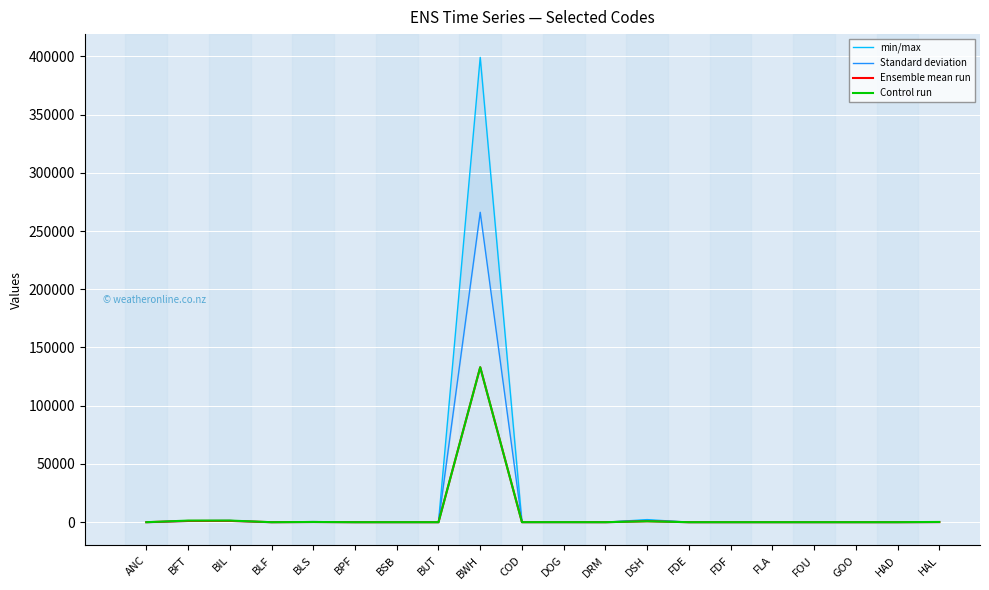

Reading left to right, list all the values displayed in this chart.

min/max: ANC=0.0	BFT=700.5	BIL=802.3	BLF=1.1	BLS=517.5	BPF=0.5	BSB=2.1	BUT=0.3	BWH=399111.0	COD=5.9	DOG=41.8	DRM=4.5	DSH=2226.5	FDE=0.8	FDF=0.1	FLA=0.0	FOU=0.3	GOO=0.2	HAD=5.6	HAL=17.0
Standard deviation: ANC=0.0	BFT=1277.4	BIL=1432.8	BLF=2.6	BLS=350.3	BPF=0.8	BSB=5.5	BUT=0.5	BWH=266074.0	COD=21.3	DOG=60.0	DRM=6.1	DSH=1616.7	FDE=2.3	FDF=0.6	FLA=0.0	FOU=0.9	GOO=1.0	HAD=8.5	HAL=83.0
Ensemble mean run: ANC=0.0	BFT=1067.1	BIL=1120.2	BLF=2.5	BLS=175.2	BPF=0.6	BSB=4.6	BUT=0.4	BWH=133037.0	COD=24.0	DOG=36.1	DRM=3.5	DSH=810.7	FDE=2.0	FDF=0.8	FLA=0.0	FOU=0.8	GOO=1.6	HAD=5.2	HAL=113.6
Control run: ANC=0.0	BFT=1390.3	BIL=1409.6	BLF=3.8	BLS=175.2	BPF=0.6	BSB=5.8	BUT=0.4	BWH=133037.0	COD=38.4	DOG=38.0	DRM=3.7	DSH=810.8	FDE=2.7	FDF=1.4	FLA=0.1	FOU=1.1	GOO=3.4	HAD=5.6	HAL=213.1